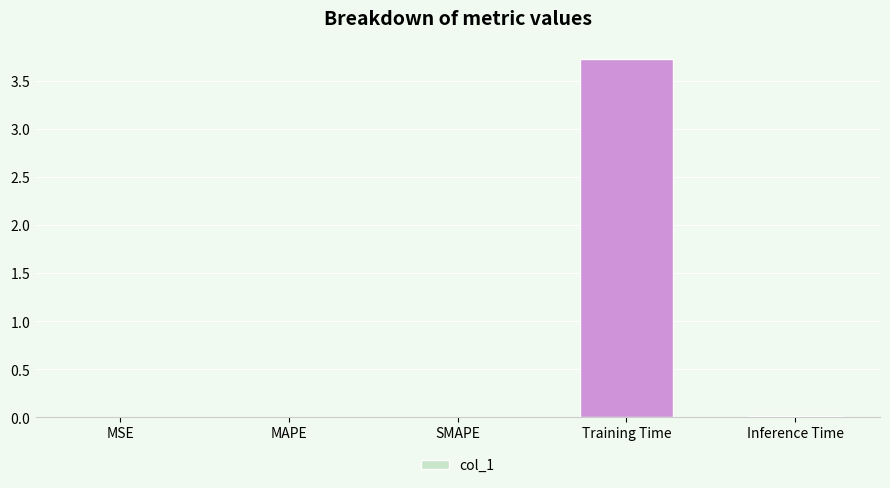

List the labels in order of value, largest first.

Training Time, Inference Time, MAPE, SMAPE, MSE